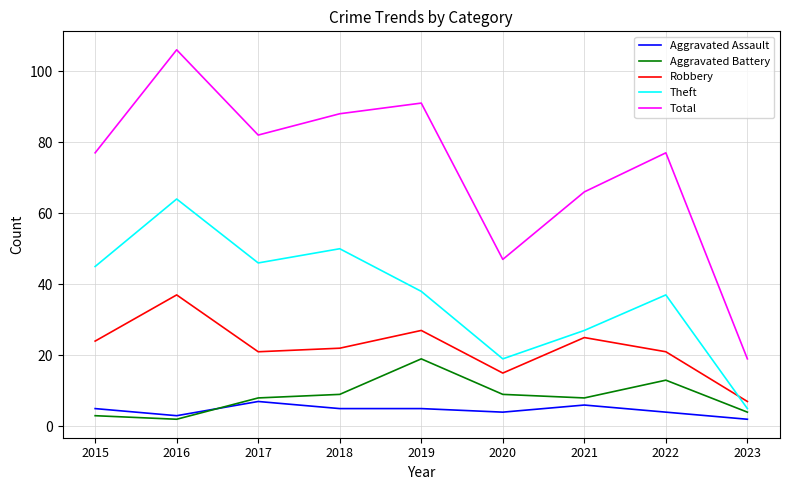

What is the difference between the highest and lowest values at 2018?

83